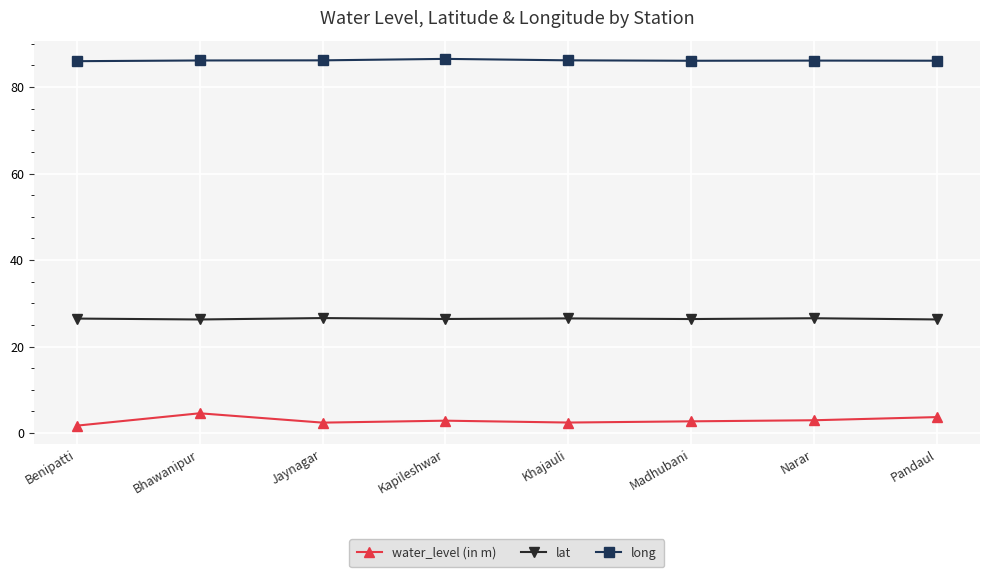

What is the sum of the water_level (in m) values at Narar and Kapileshwar?

5.8